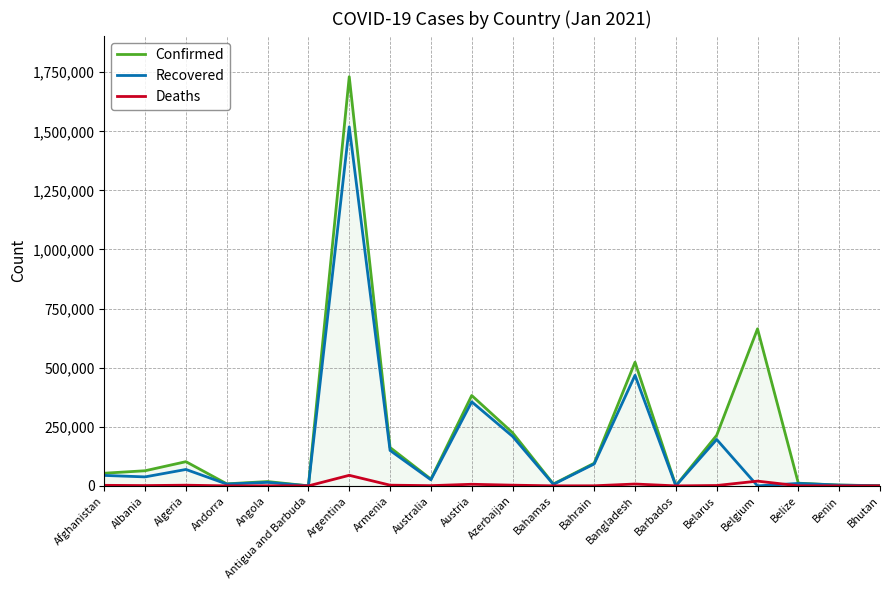

What is the sum of all Recovered values?

3211188